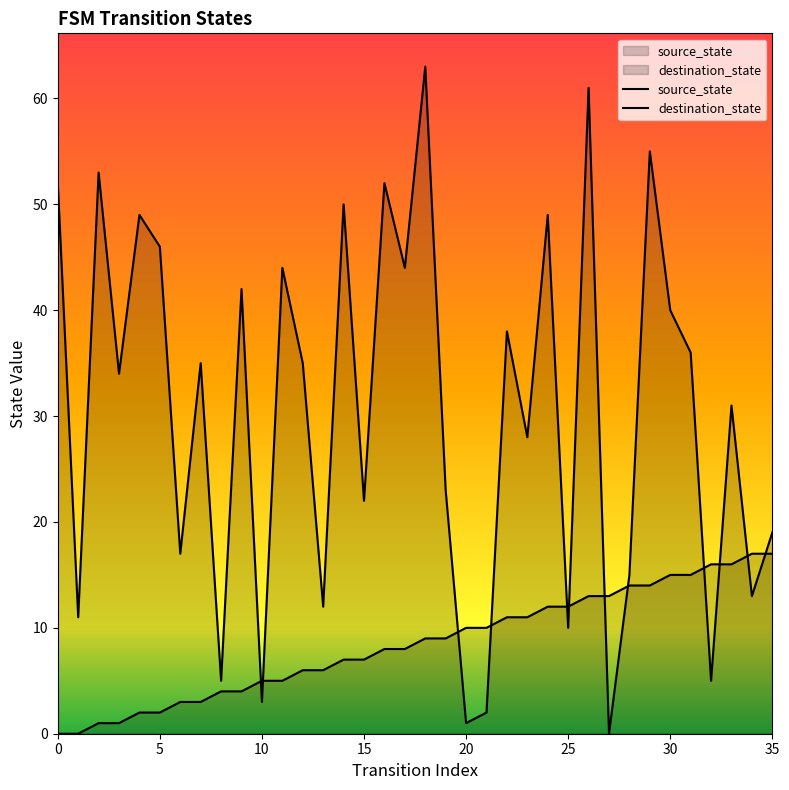

What is the difference between the destination_state values at 21 and 15?

20